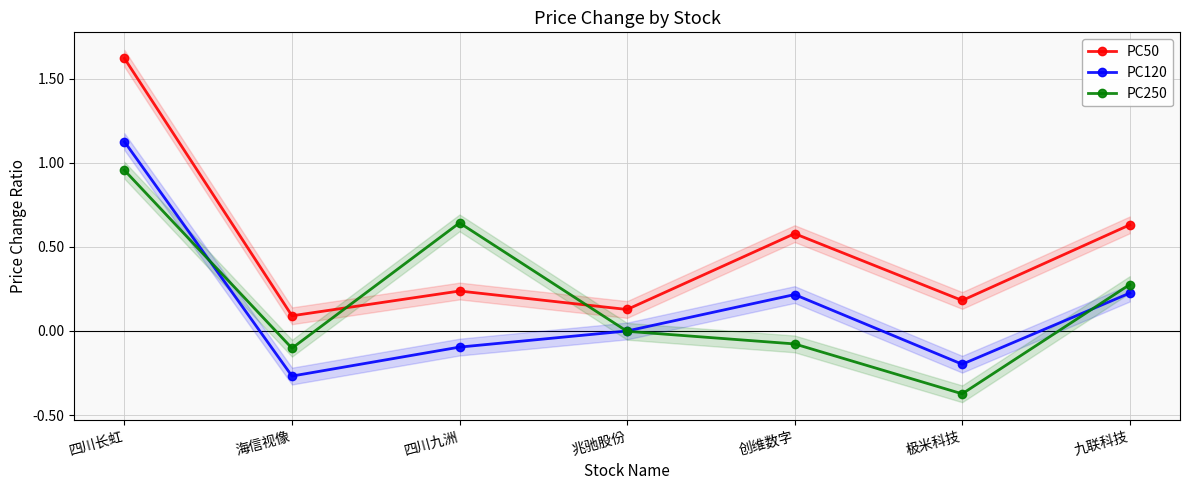

What are all the series names shown in the legend?

PC50, PC120, PC250